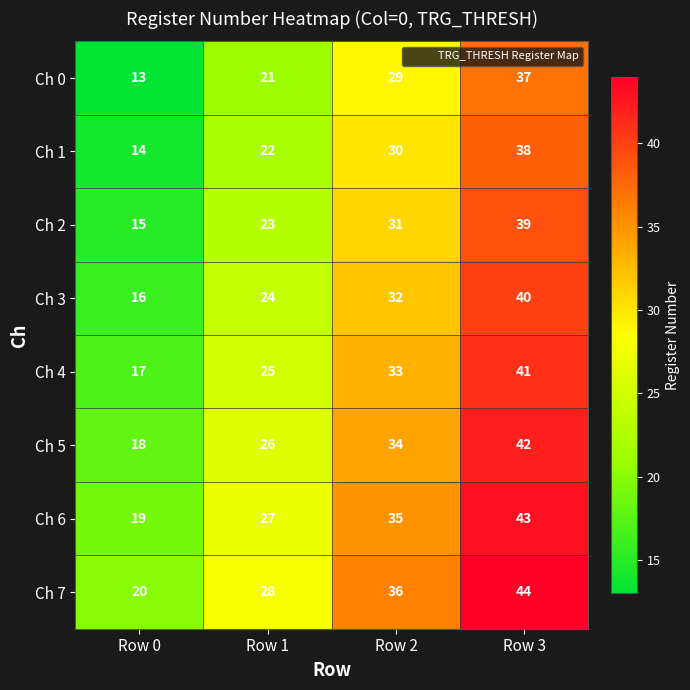

The Ch 1 series shows 25 at Row 0. True or false?

False